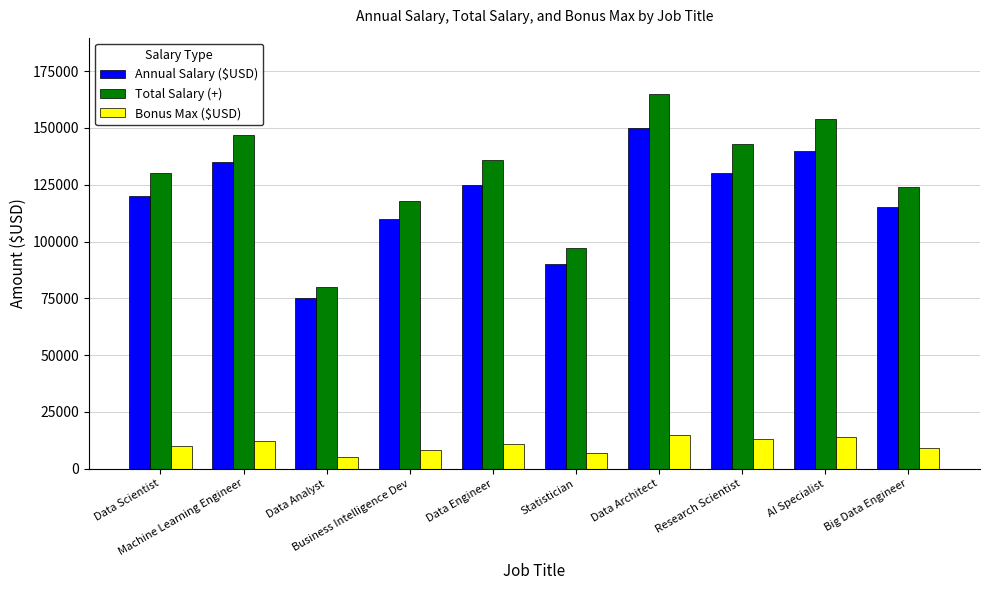

How many data points in Total Salary (+) are less than 136000?

5